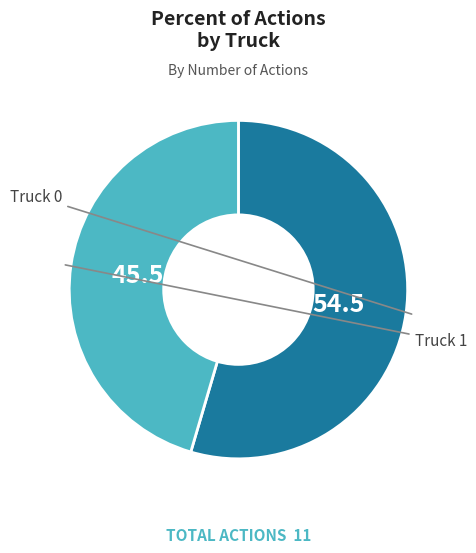

How many slices are in this pie chart?

2